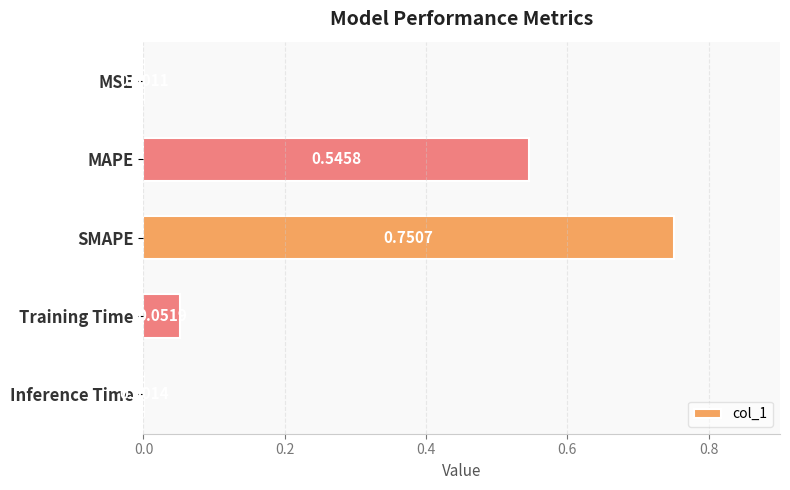

Which category has the highest value across all series?

SMAPE